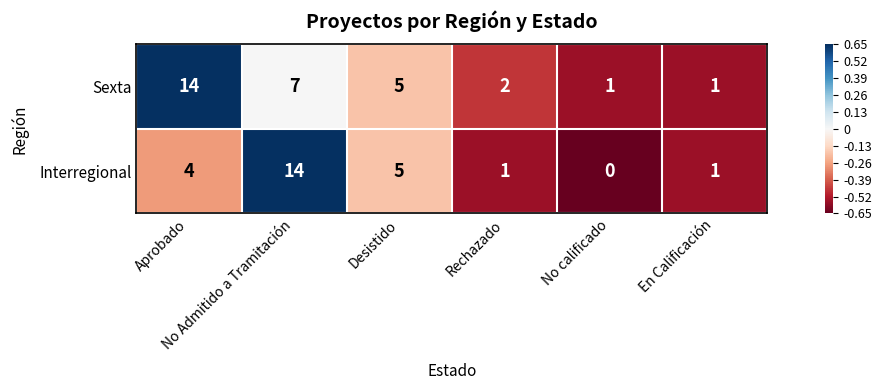

Which series has the largest total across all categories?

Sexta